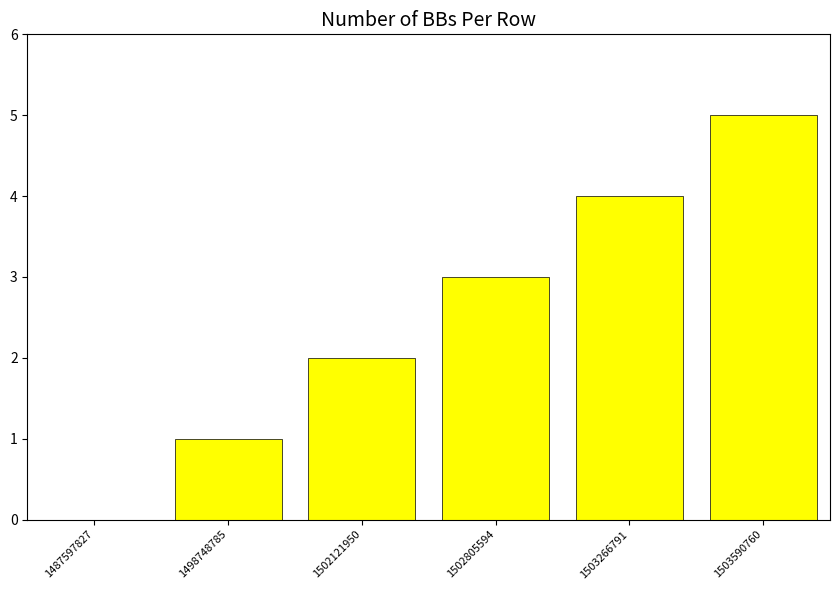

Read the value at 1503590760.

5